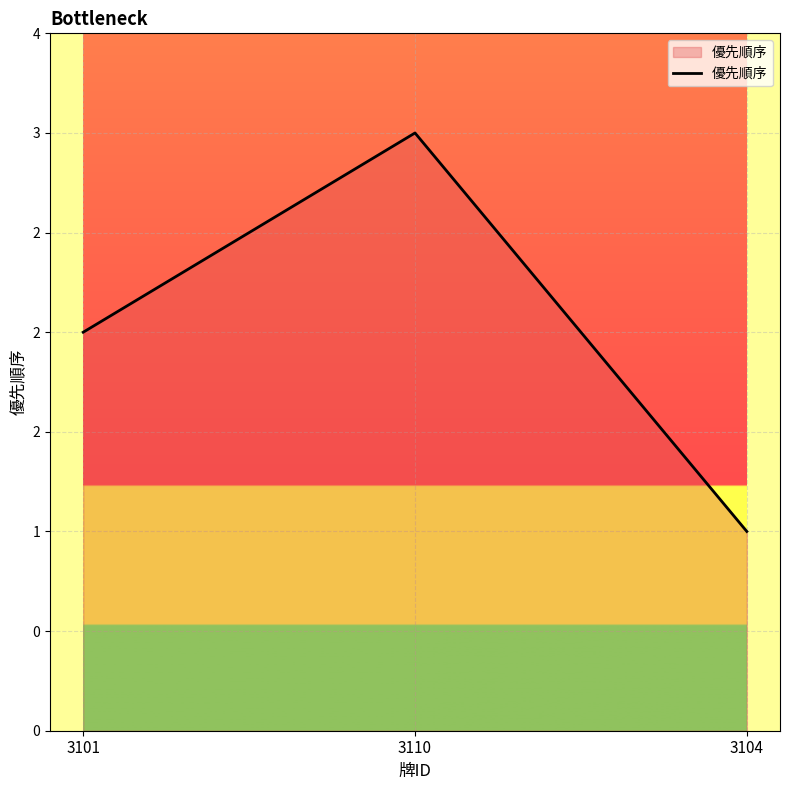

What is the average value?

2